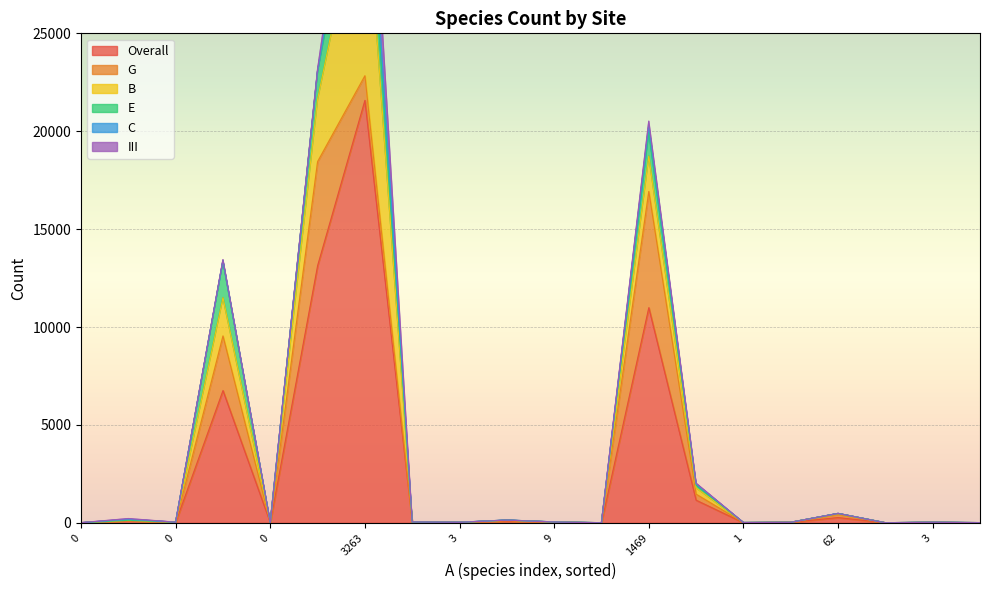

Rank the series by their maximum value, from lowest to highest.

C, E, III, G, B, Overall